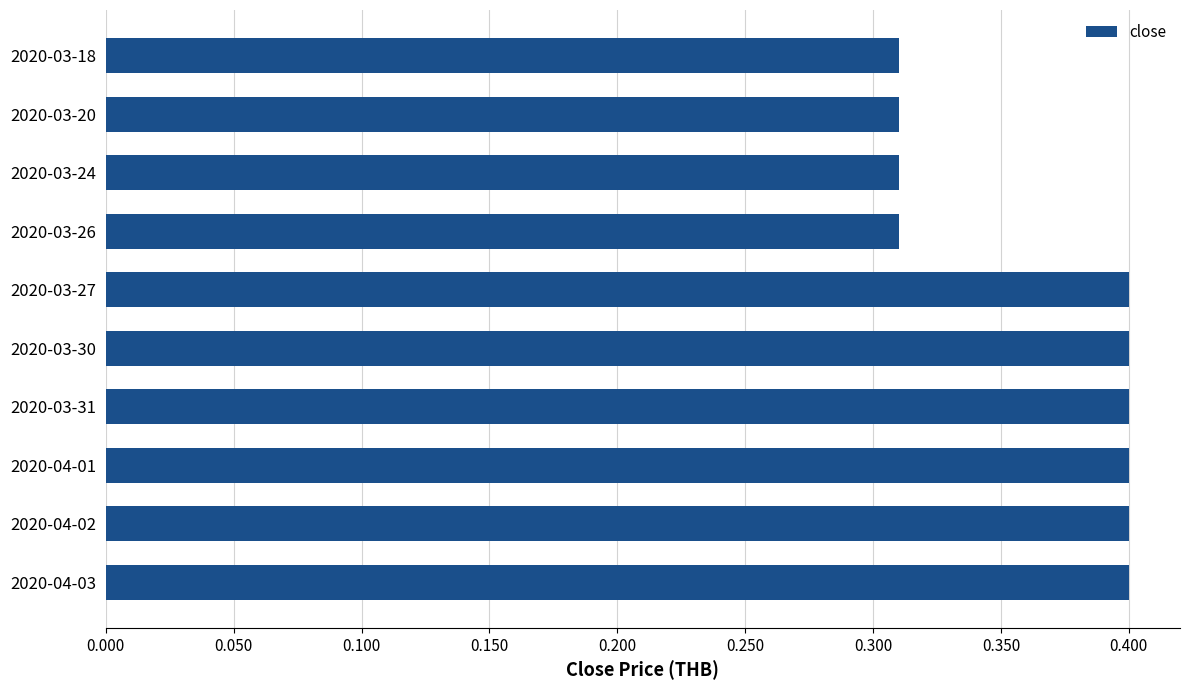

How many values are between 0 and 1?

10